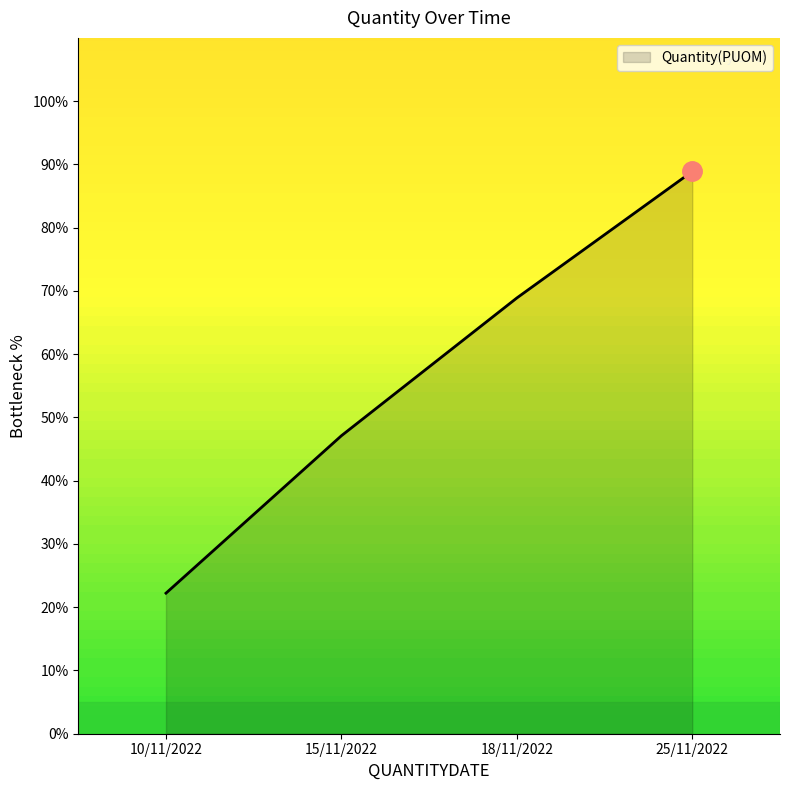

Is it true that the value at 10/11/2022 is 22.2?

True